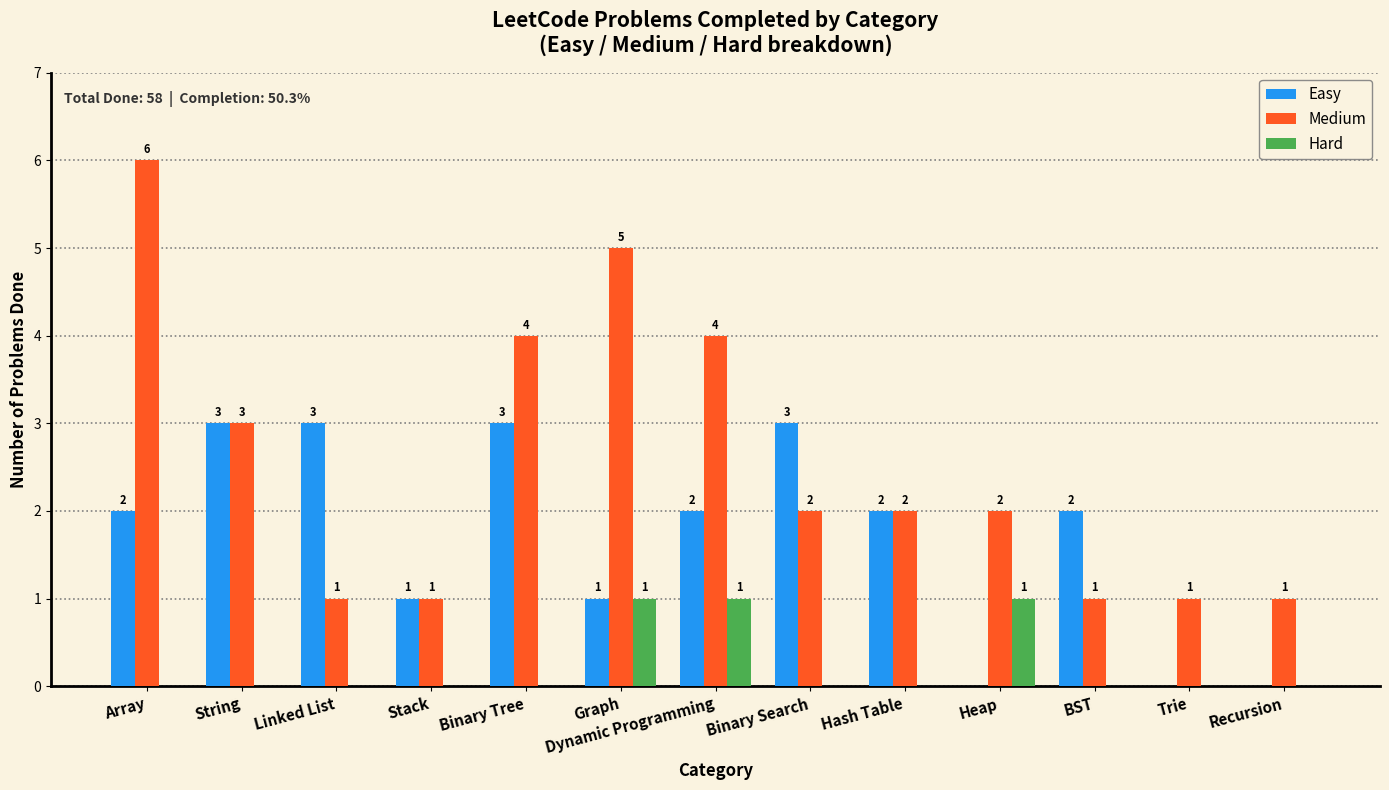

Count the number of data series in this chart.

3